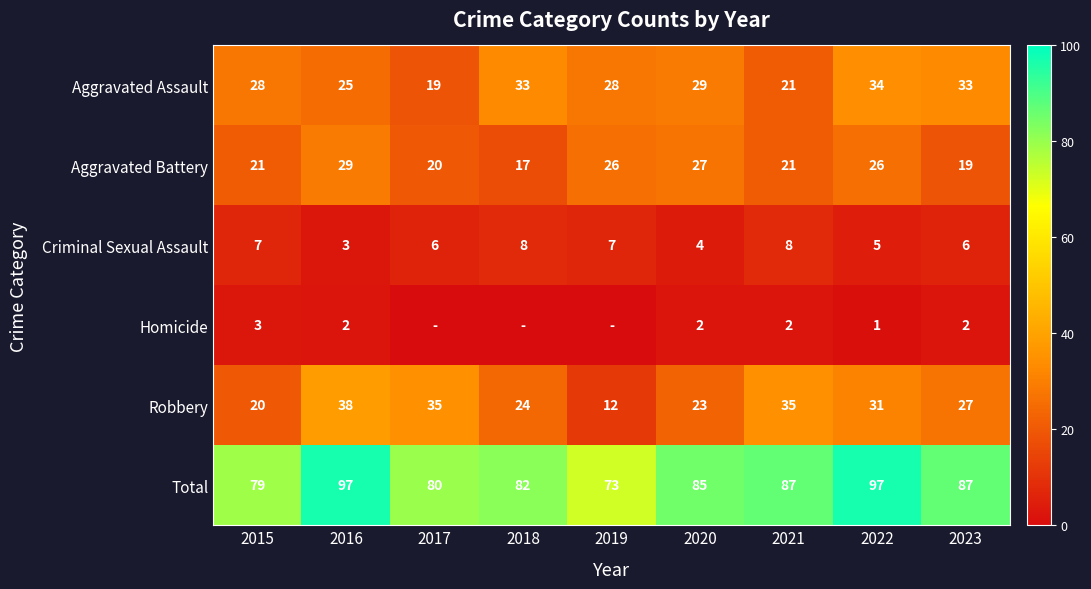

True or false: Robbery has a value of 35 at 2017.

True